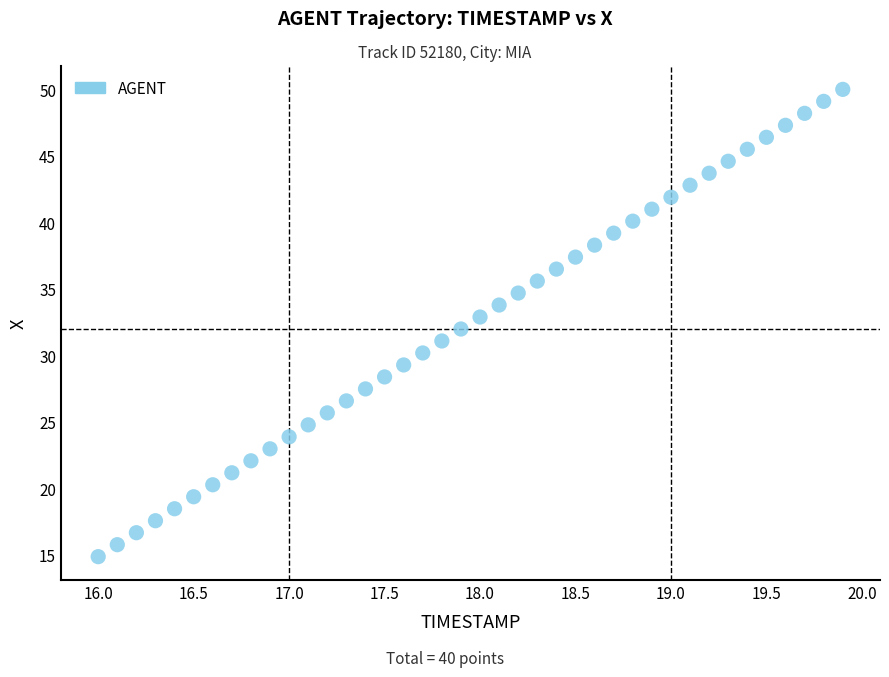

What is the range of Y values (max minus min)?

35.1